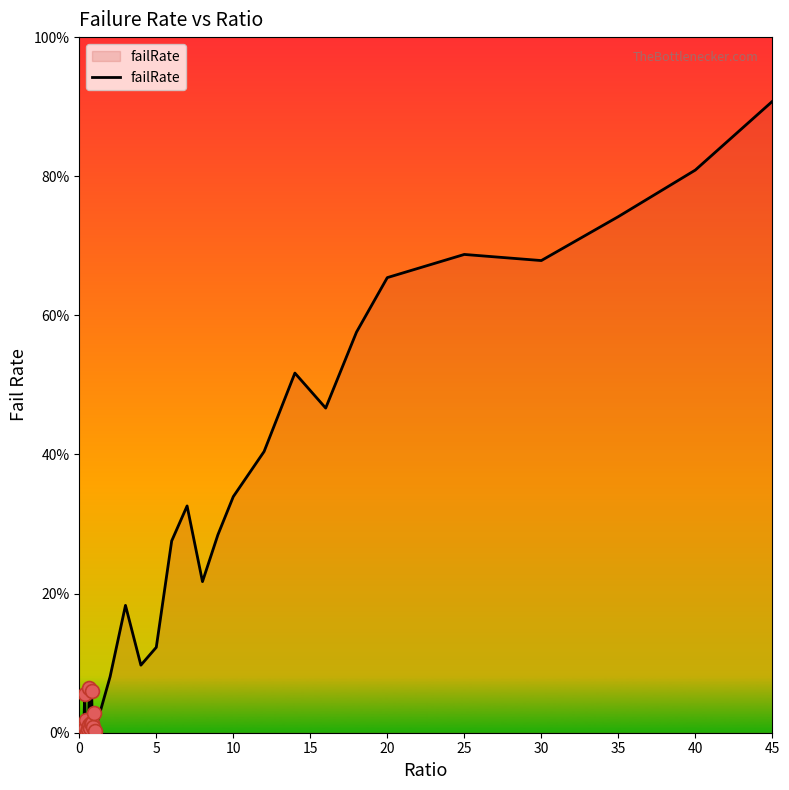

Is this an area chart (filled region under the line)?

Yes